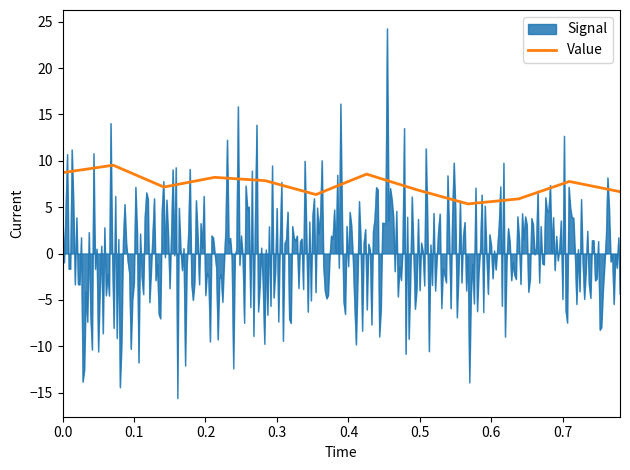

What is the lowest value of the Value series?

5.4